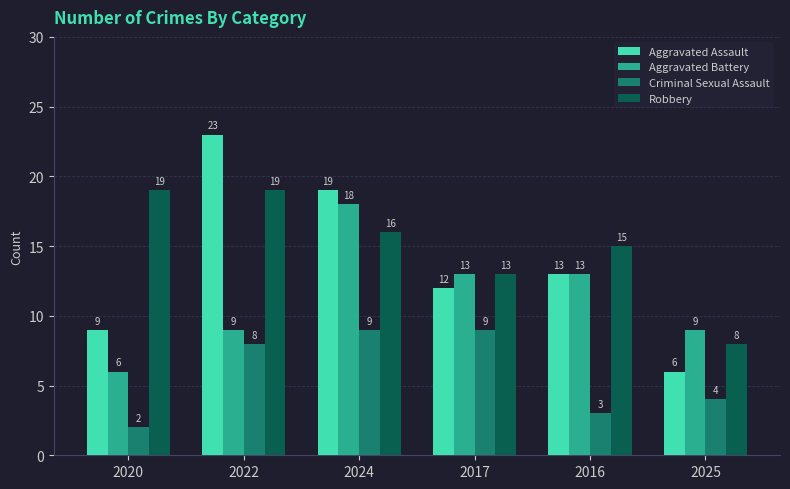

What is the smallest value displayed?

2